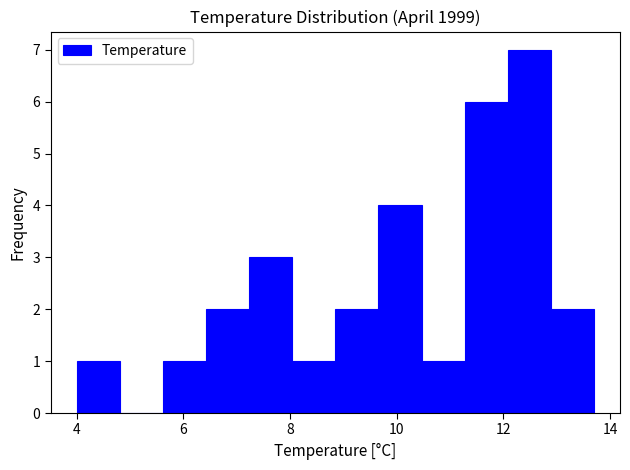

Reading left to right, transcribe this chart: for each bar, give the range it covers on the x-axis and its height. Neither the bar edges nor the heights are printed on the chart, so give them approximately, as read against the axes.

4.0 to 4.8: 1
4.8 to 5.6: 0
5.6 to 6.4: 1
6.4 to 7.2: 2
7.2 to 8.0: 3
8.0 to 8.8: 1
8.8 to 9.6: 2
9.6 to 10.4: 4
10.4 to 11.2: 1
11.2 to 12.0: 6
12.0 to 12.8: 7
12.8 to 13.8: 2